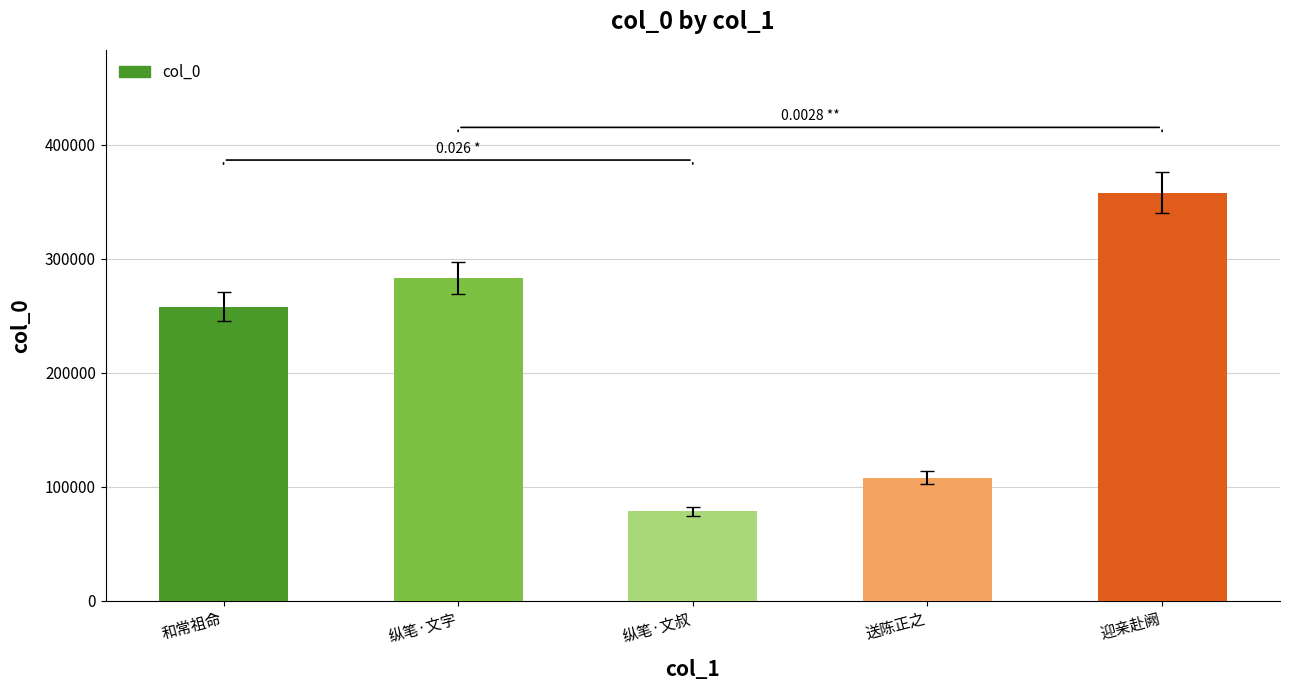

List the labels in order of value, largest first.

迎亲赴阙, 纵笔·文字, 和常祖命, 送陈正之, 纵笔·文叔